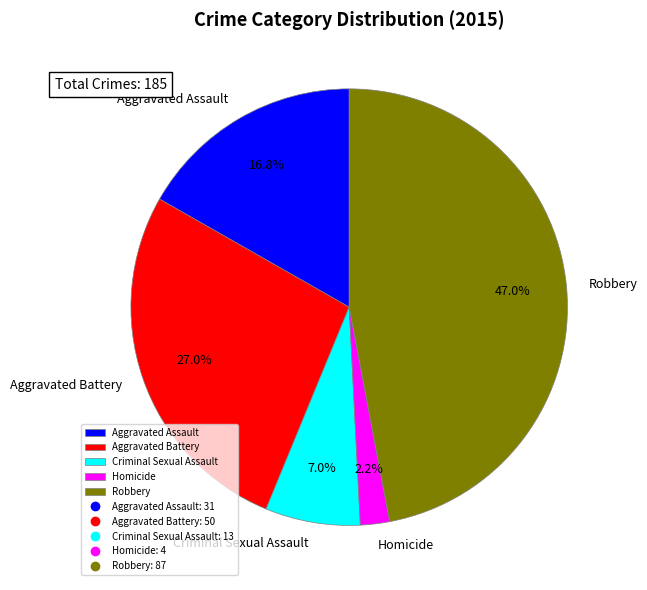

Does Homicide represent more than half of the total?

No